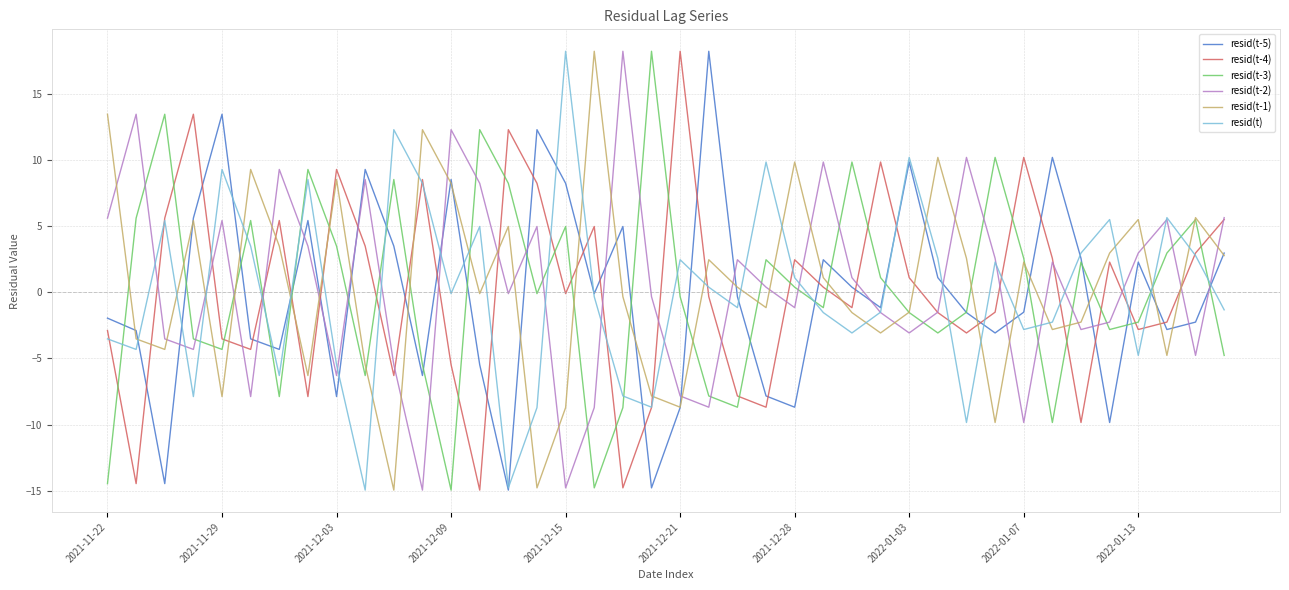

True or false: resid(t-3) and resid(t-2) cross at least once.

True